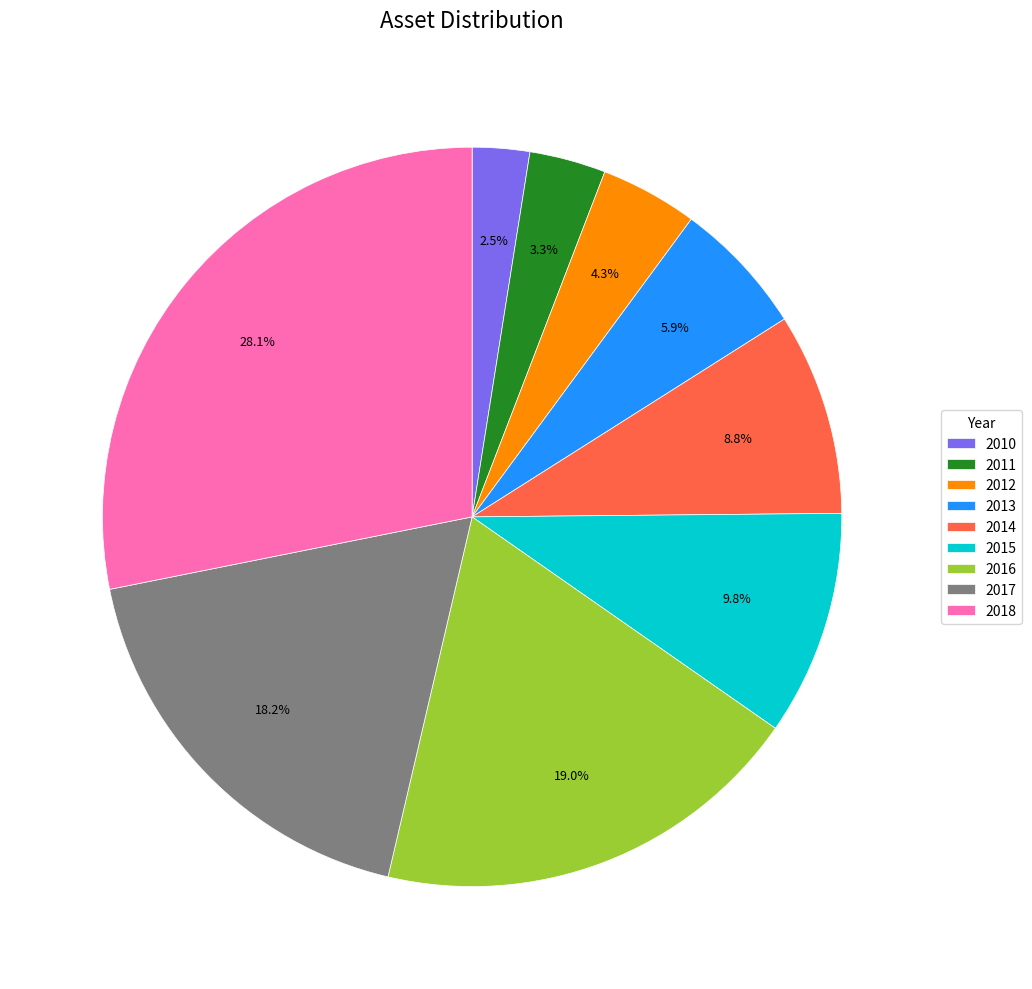

What percentage is the 2013 slice, to the nearest percent?

6%